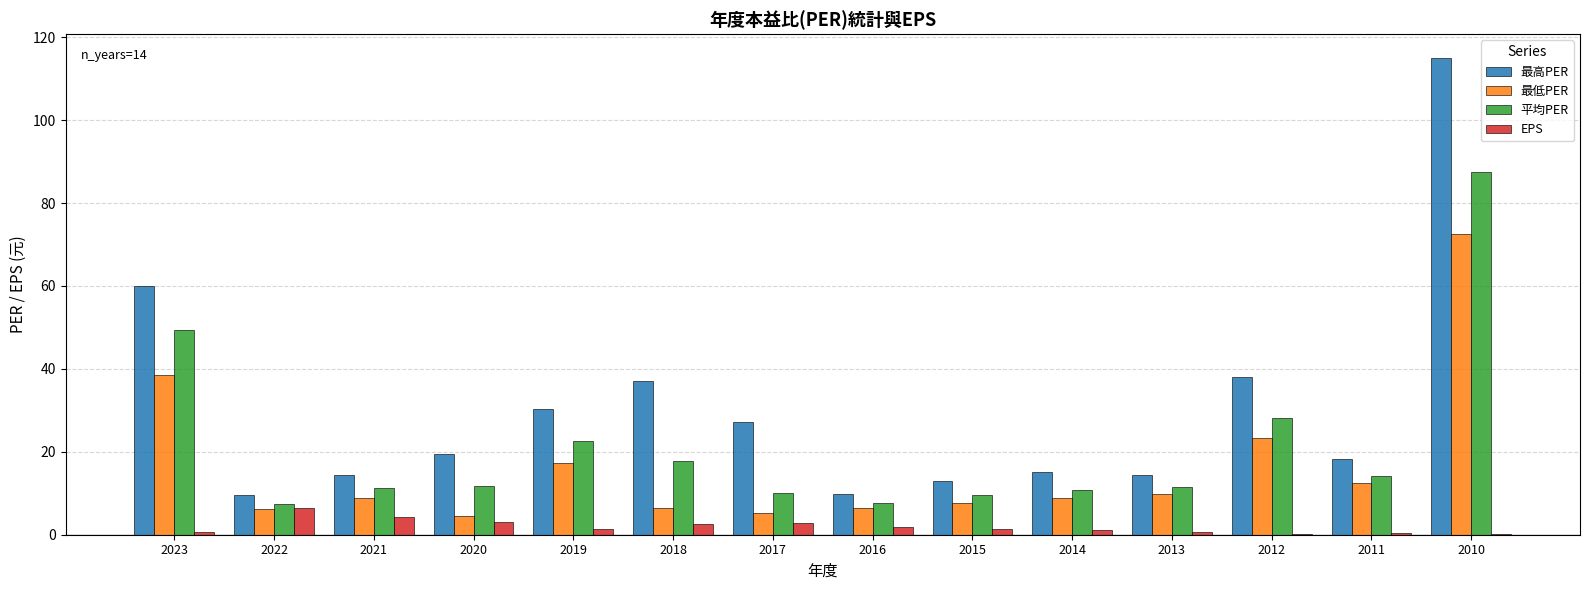

Count the number of categories in the chart.

14